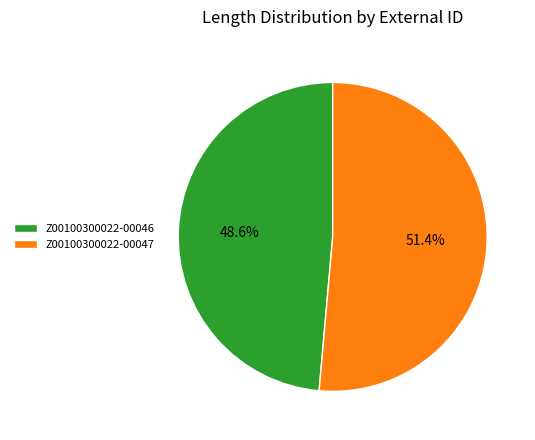

Is it true that Z00100300022-00046 is 49% of the pie?

True